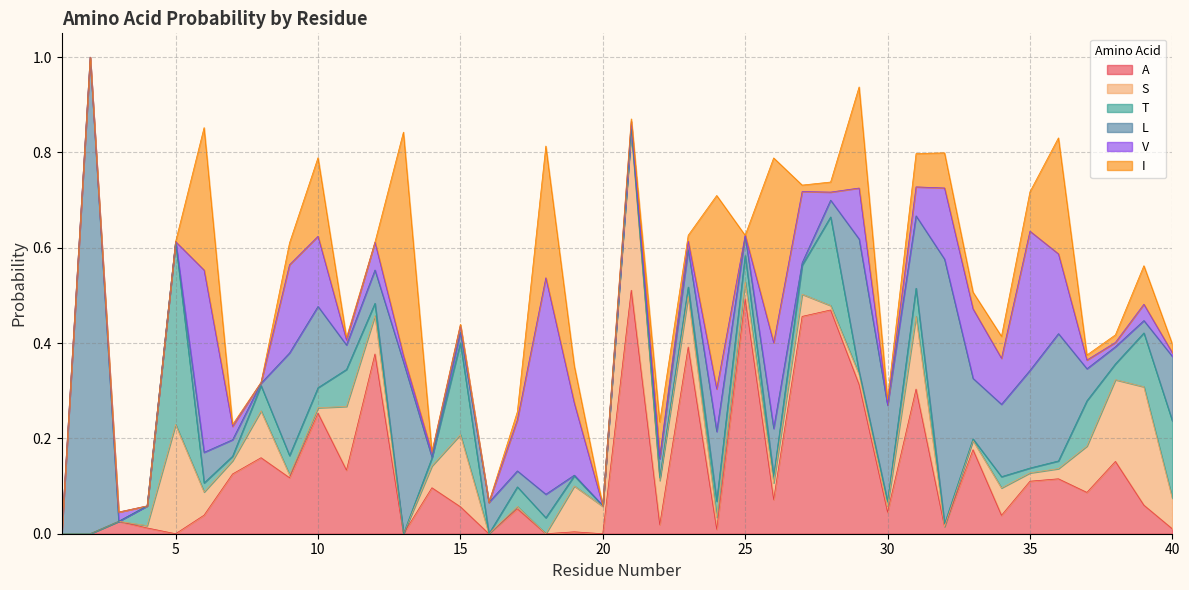

How many interior local valleys does the V series have?

11